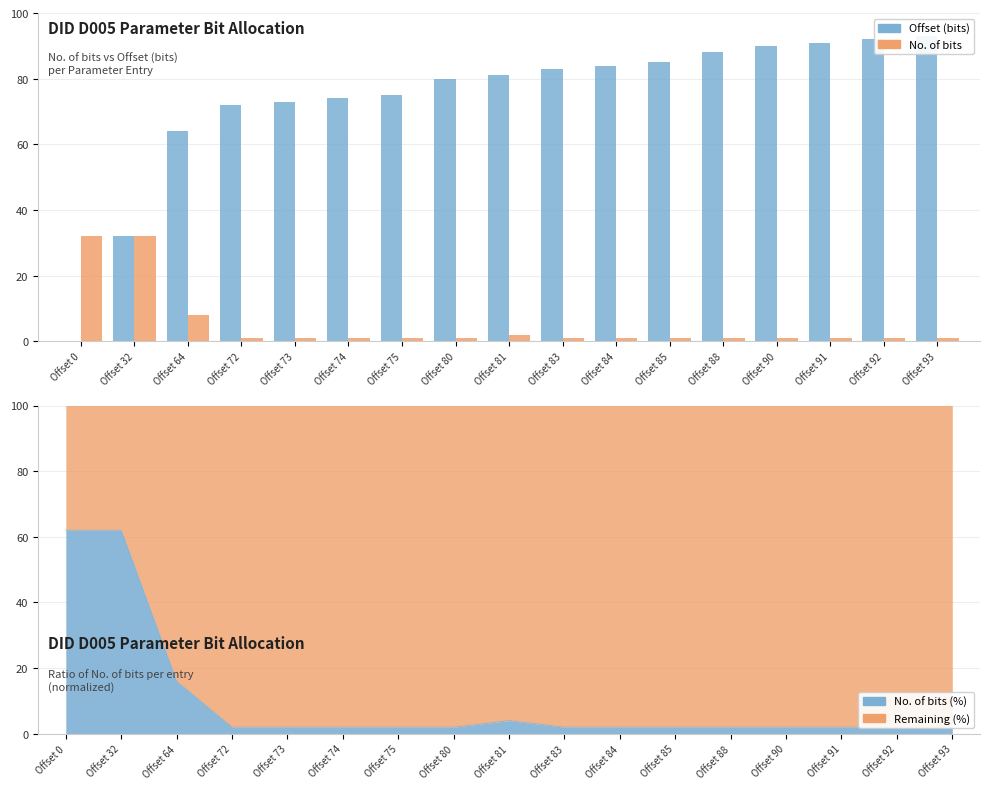

What is the total value across all series at Offset 91?

92